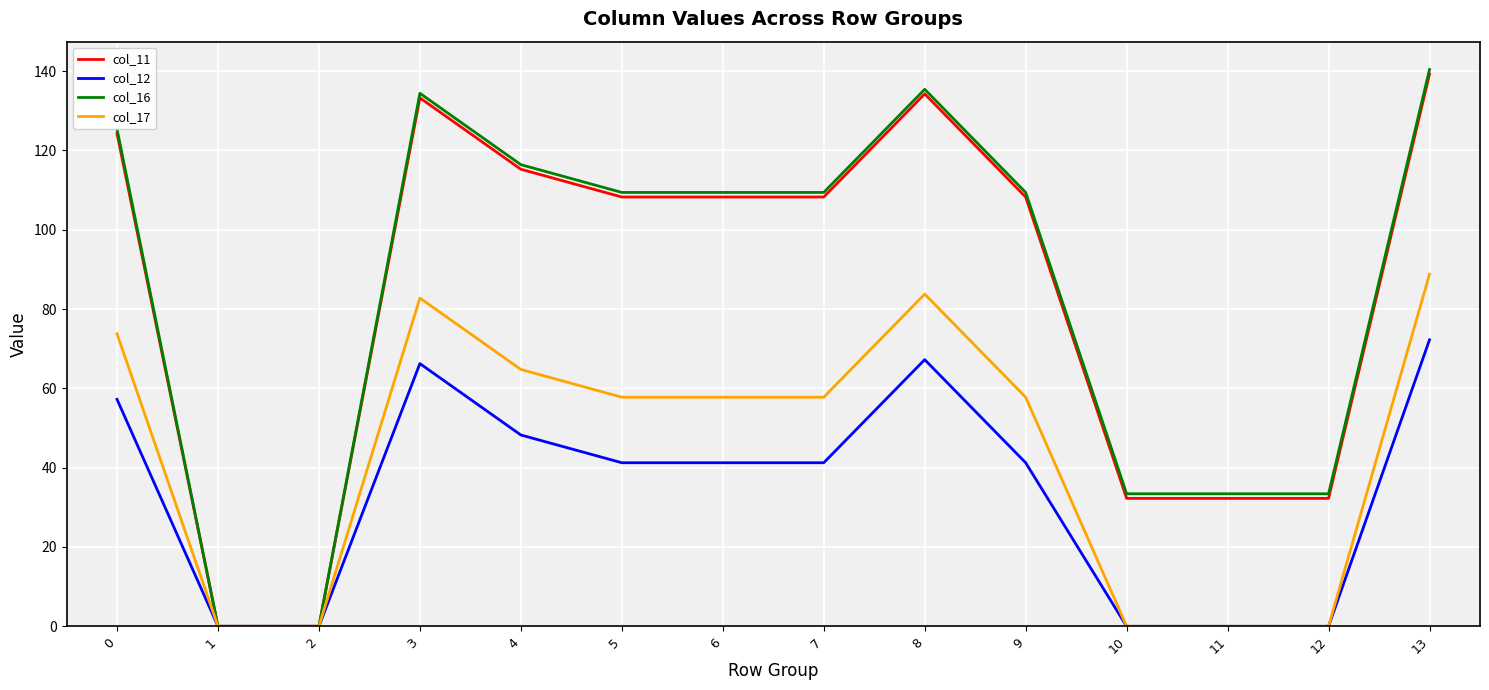

Does the chart display data point markers on the line(s)?

No